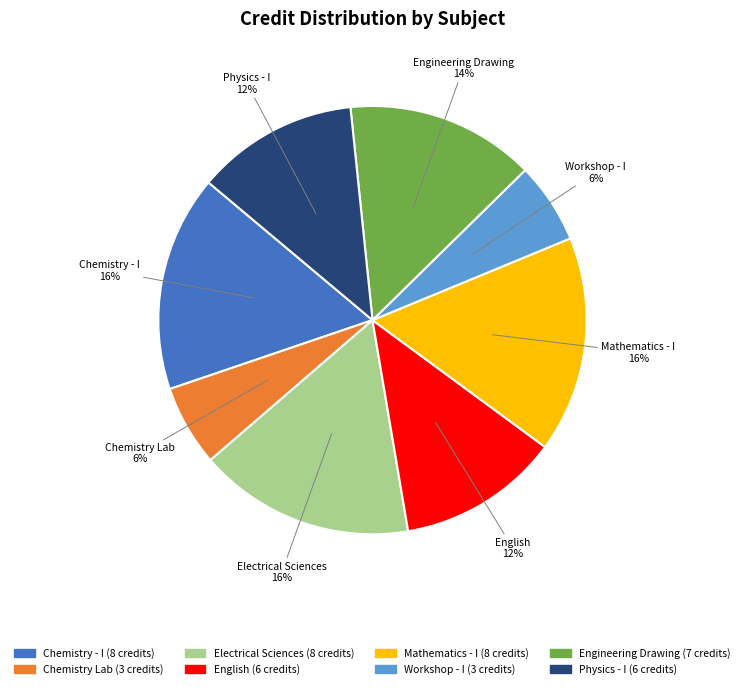

To the nearest percent, what is the difference between the largest and smallest slice percentages?

10%